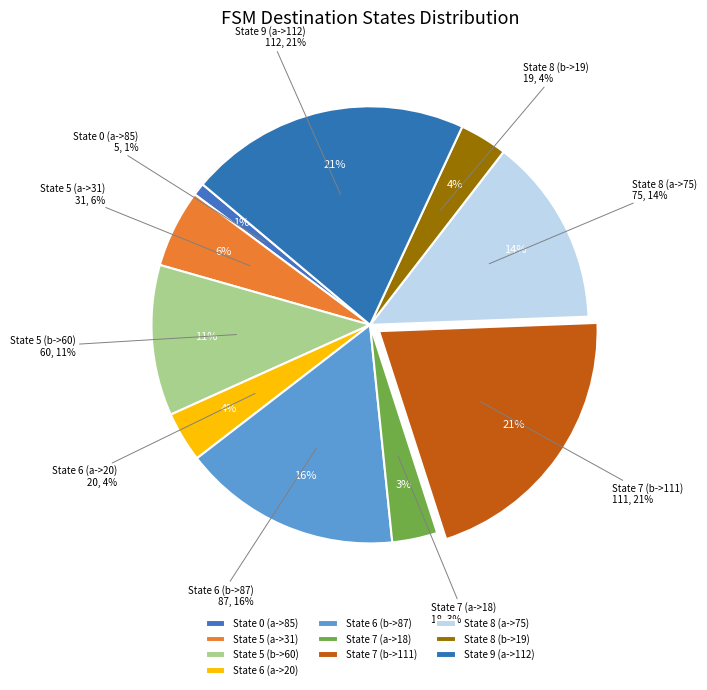

To the nearest percent, what is the difference between the State 5 (b->60) and State 6 (b->87) slice percentages?

5%